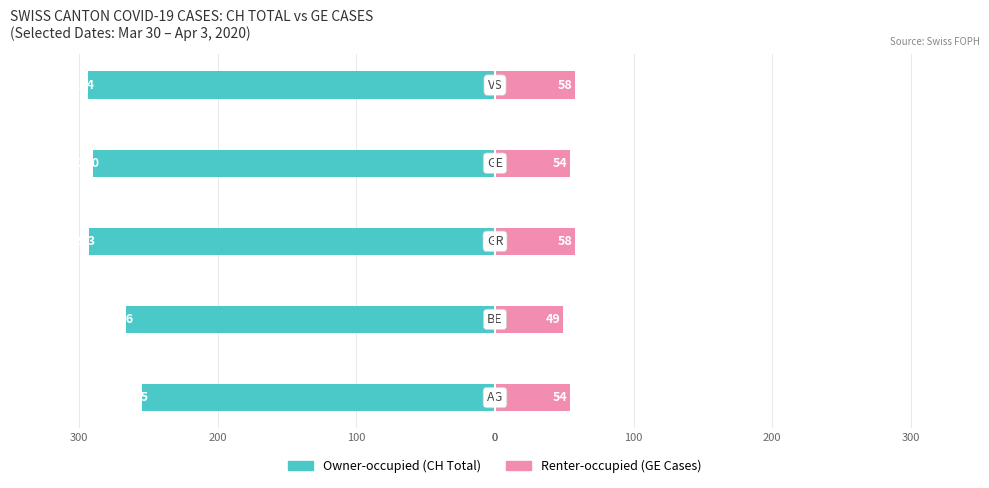

How many data points in Owner-occupied are above -290?

2